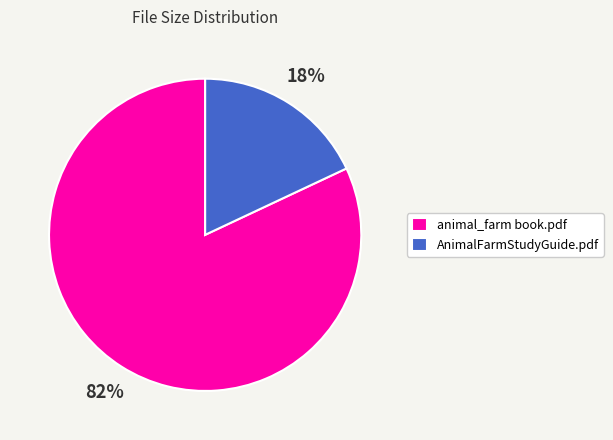

How many slices are in this pie chart?

2